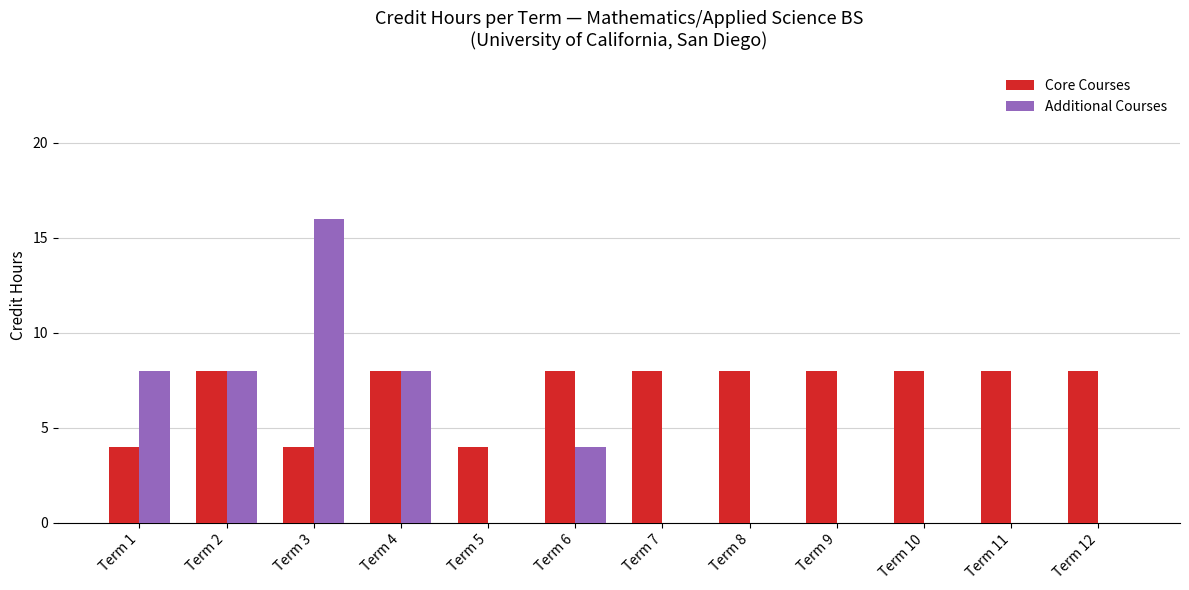

Is the value of Additional Courses at Term 9 greater than the value of Core Courses at Term 10?

No